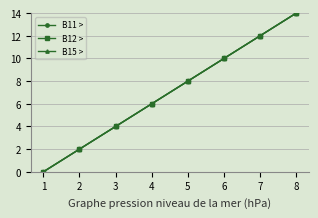

The value of B15 > at 7 is 12. True or false?

True